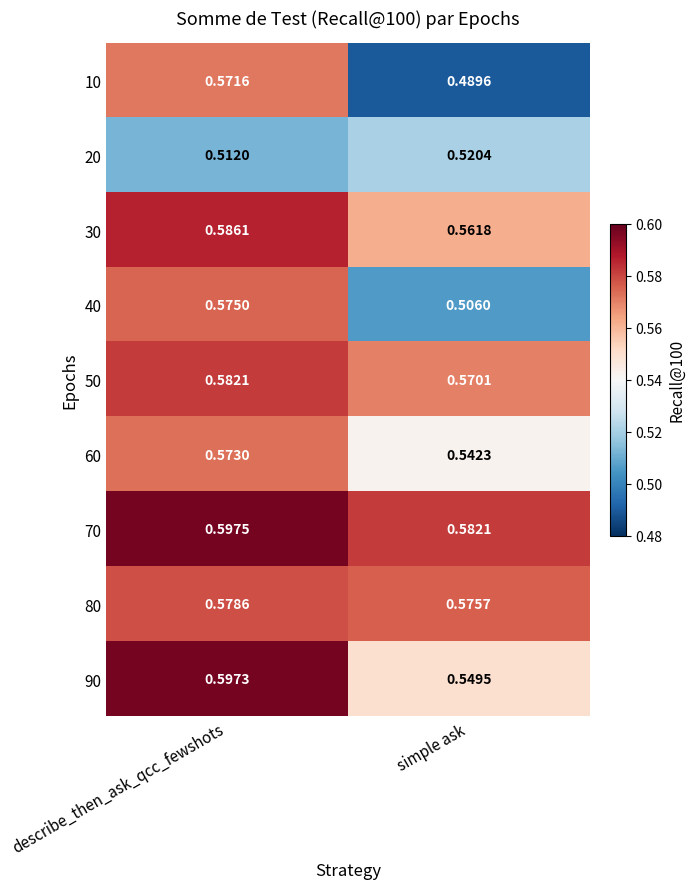

At which category is the sum across all series the highest?

describe_then_ask_qcc_fewshots